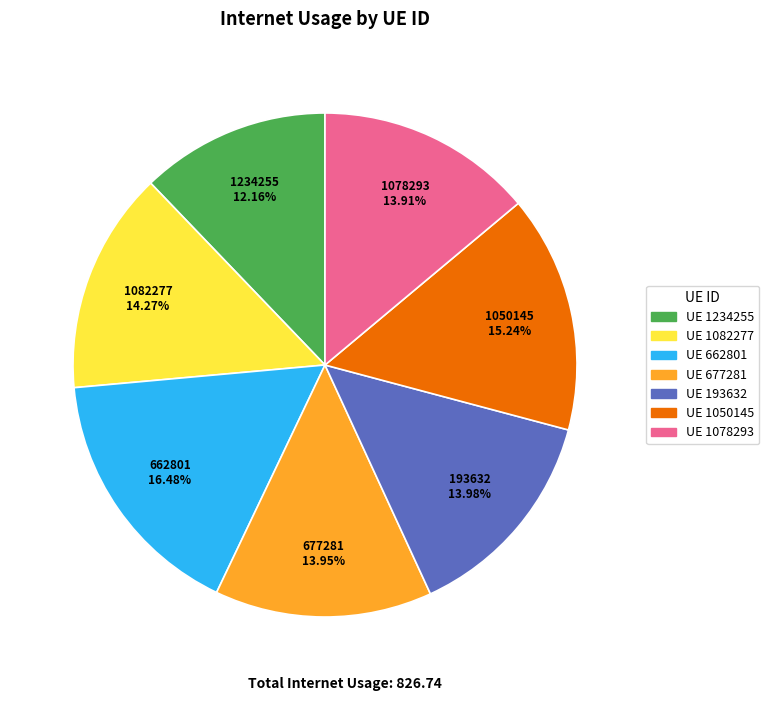

How many segments does this pie chart have?

7